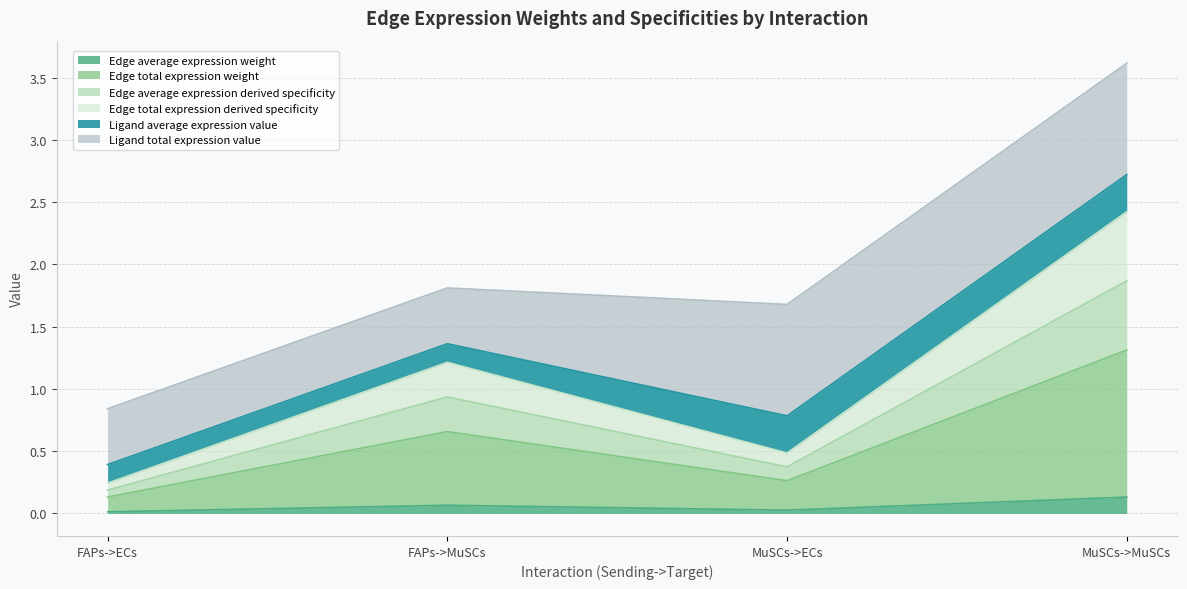

What is the value of the Edge total expression weight point at the 1st from the left?

0.1